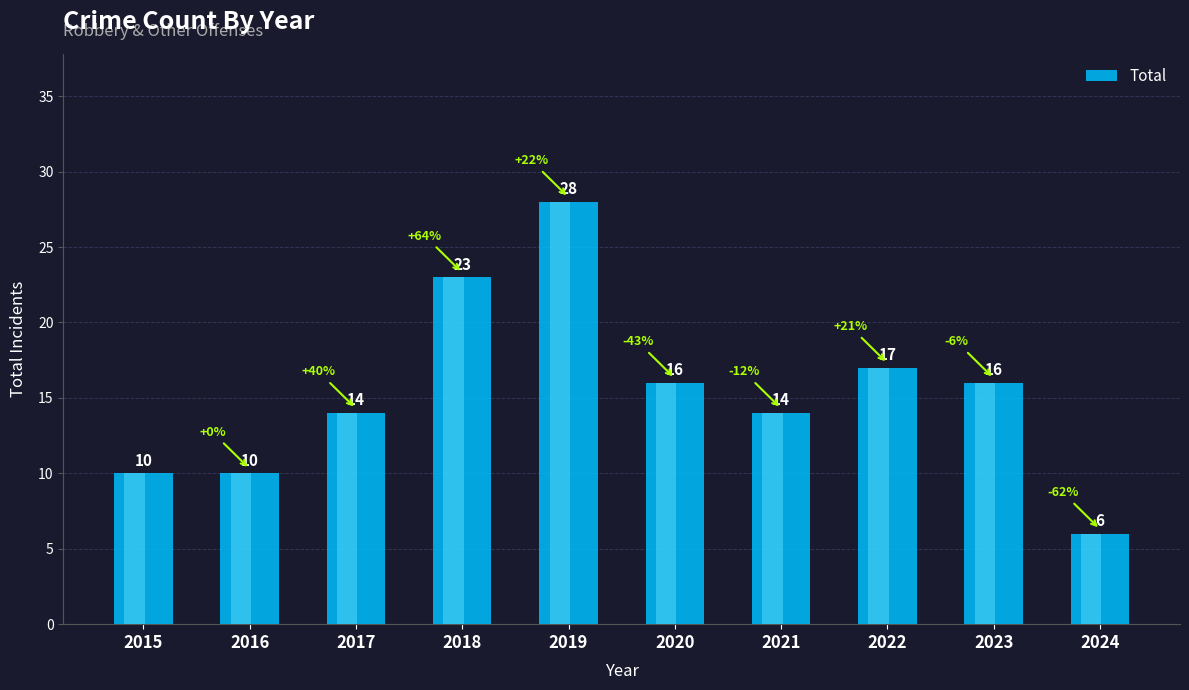

Rank the categories by value from highest to lowest.

2019, 2018, 2022, 2020, 2023, 2017, 2021, 2015, 2016, 2024